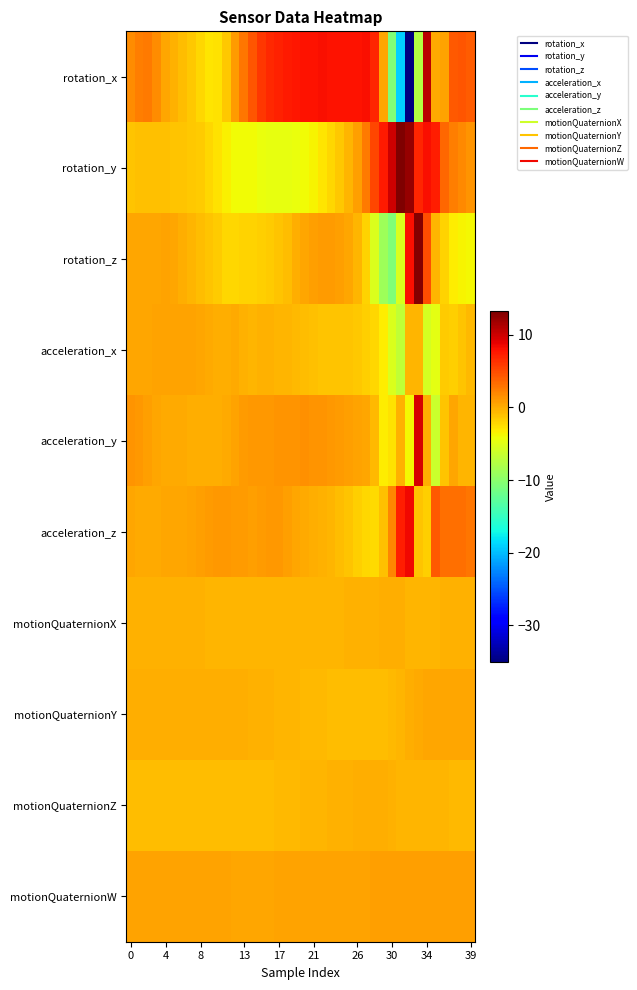

Which label corresponds to the largest value in the chart?

31